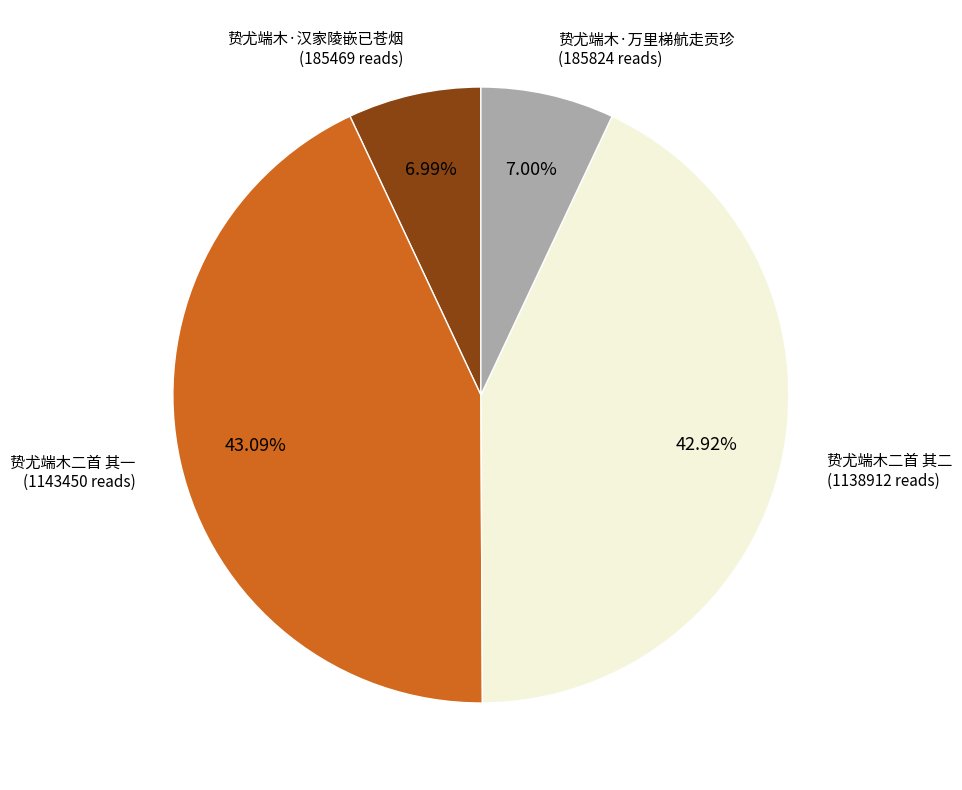

Does any single category account for the majority?

No